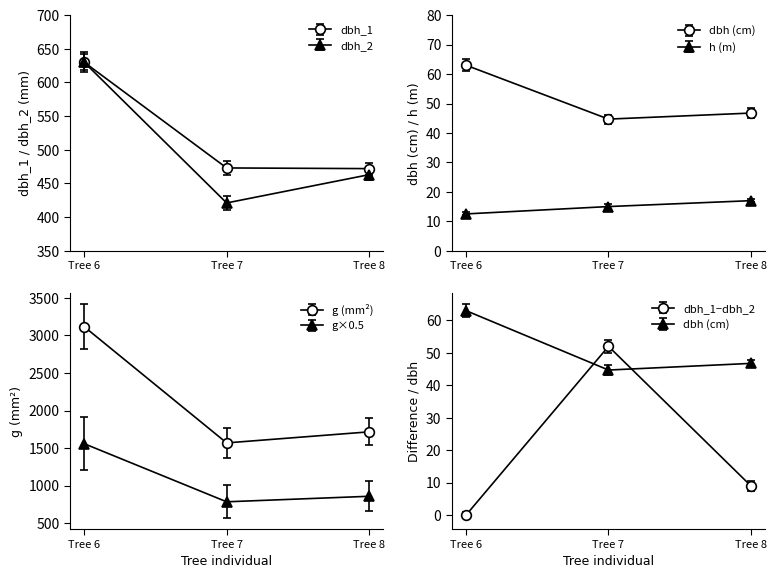

True or false: dbh has a value of 21.9 at Tree 7.

False